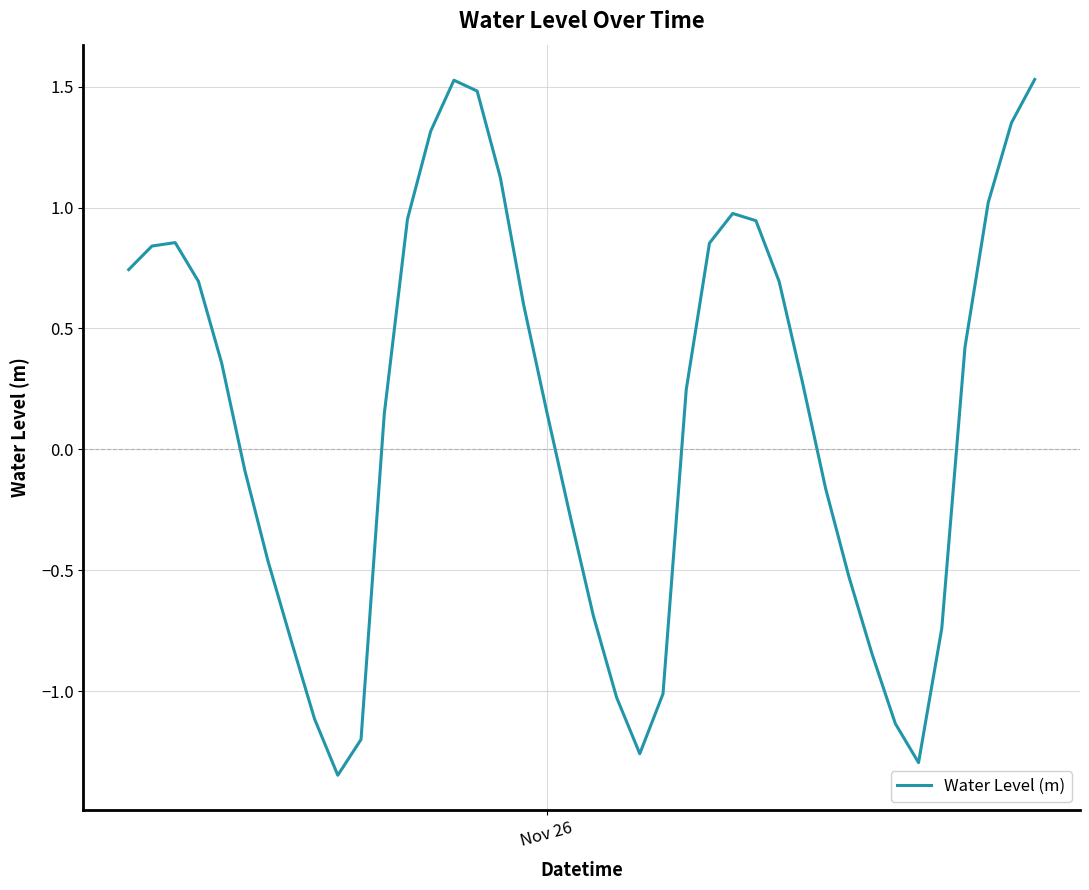

What is the difference between the maximum and minimum values?

2.9